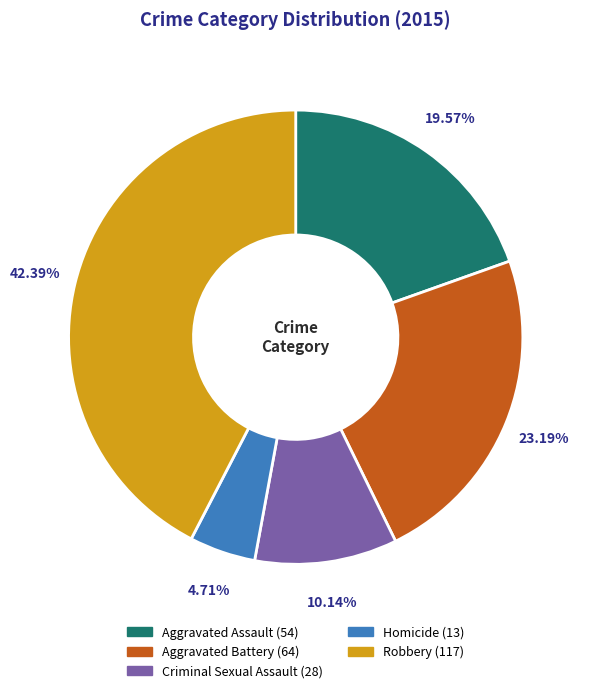

To the nearest percent, what is the difference between the largest and smallest slice percentages?

38%